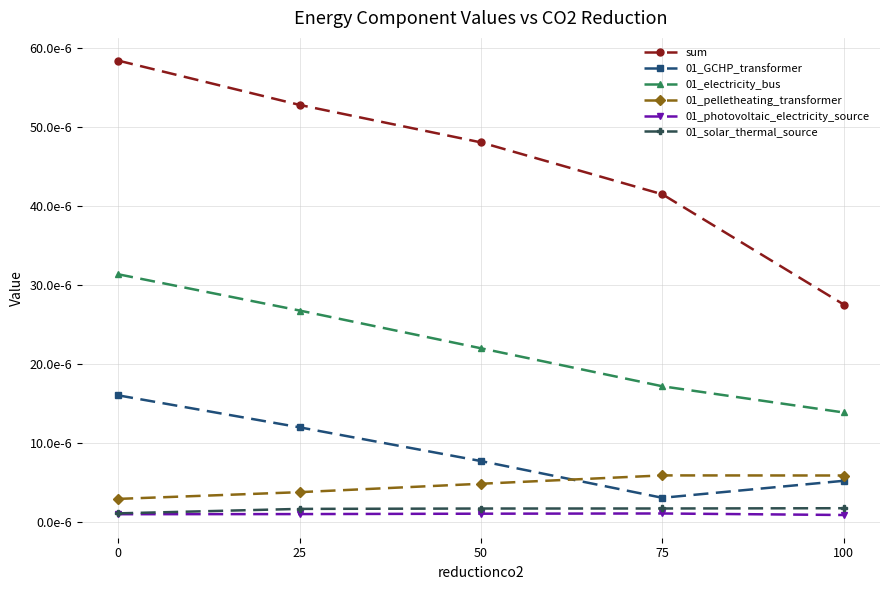

At 25, list the series in order from smallest to largest.

01_photovoltaic_electricity_source, 01_solar_thermal_source, 01_pelletheating_transformer, 01_GCHP_transformer, 01_electricity_bus, sum